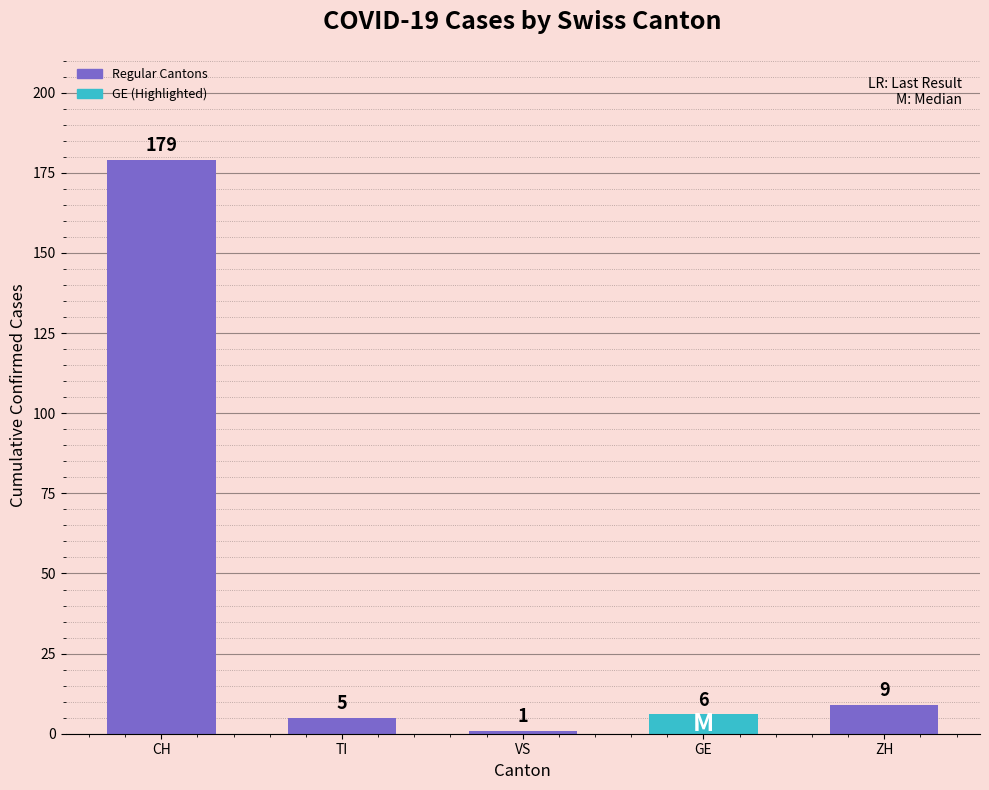

What position from the right is GE?

2